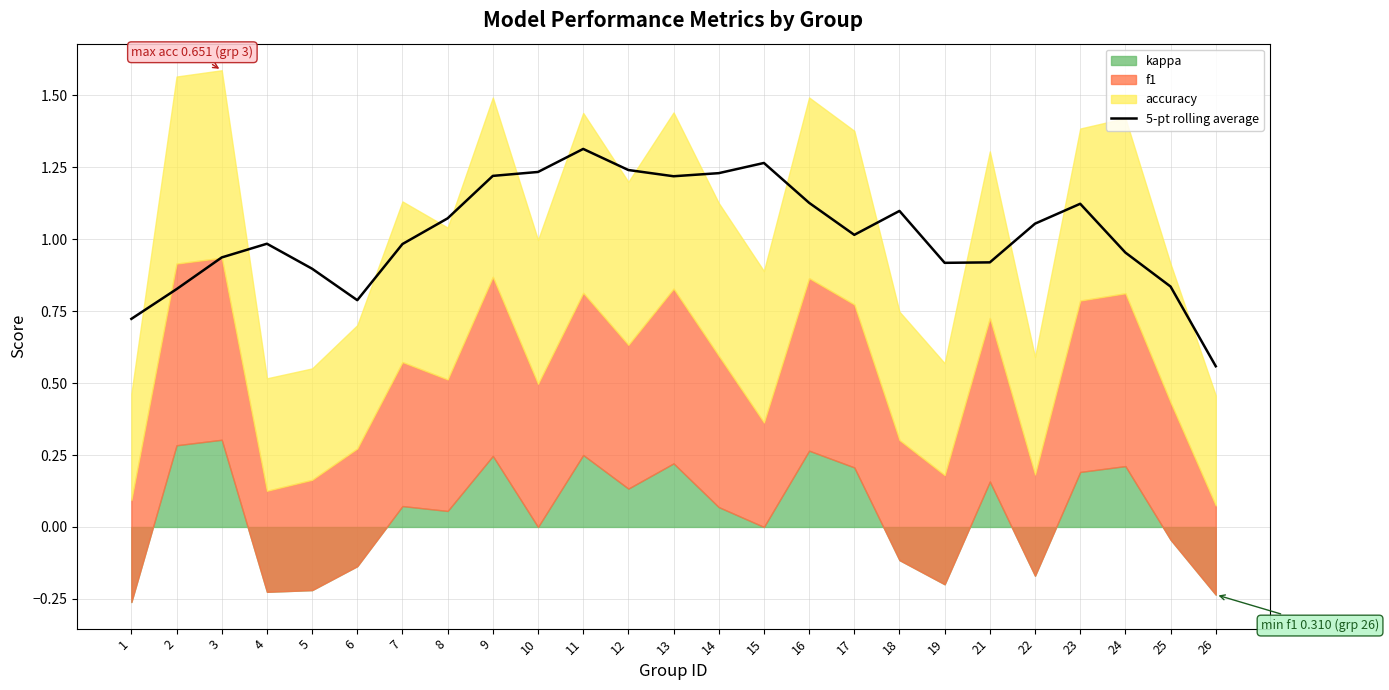

List the labels in order of value, largest first.

11, 15, 12, 10, 14, 9, 13, 16, 23, 18, 8, 22, 17, 4, 7, 24, 3, 21, 19, 5, 25, 2, 6, 1, 26